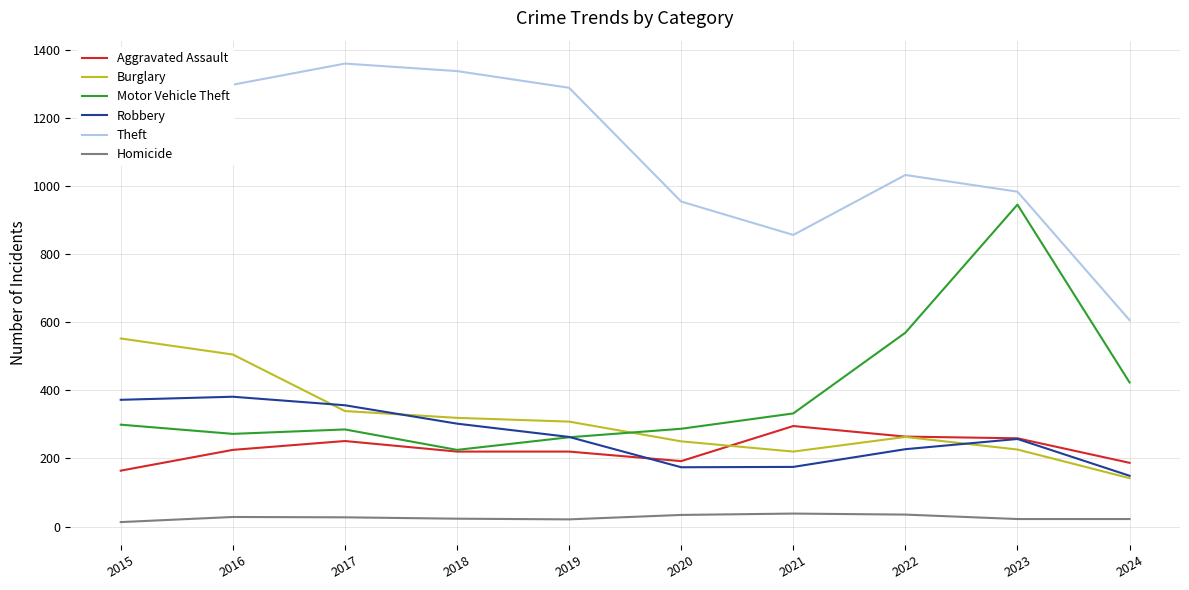

Which category has the highest value in the Aggravated Assault series?

2021